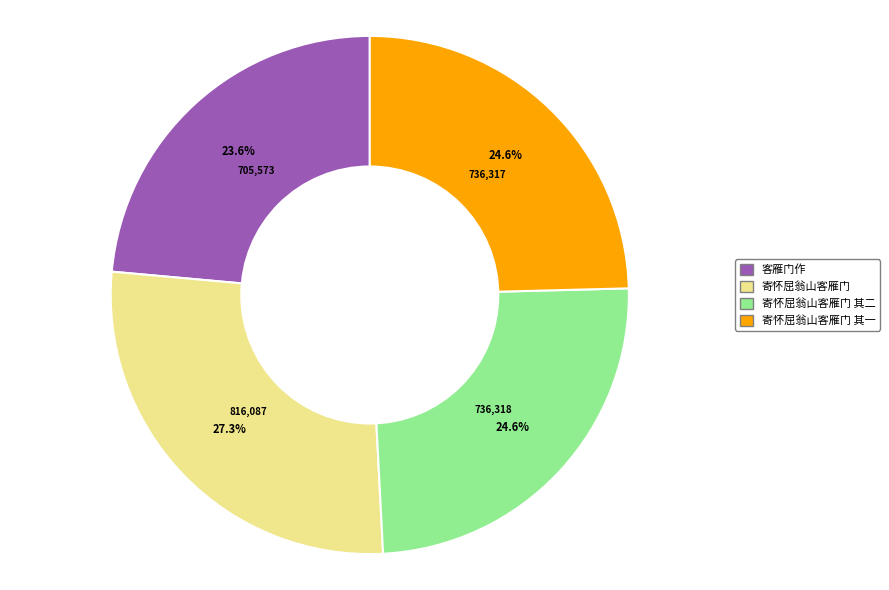

Is there any slice that represents more than half of the pie?

No